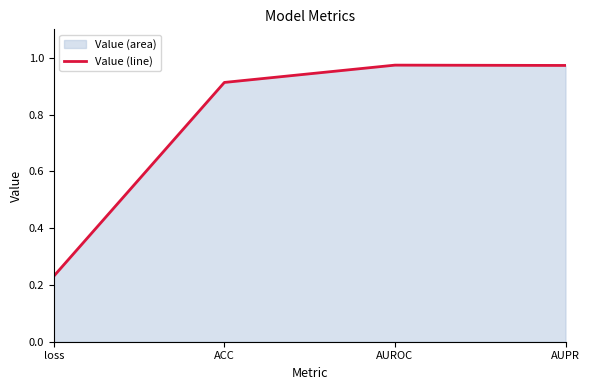

Rank the categories by value from highest to lowest.

AUROC, AUPR, ACC, loss